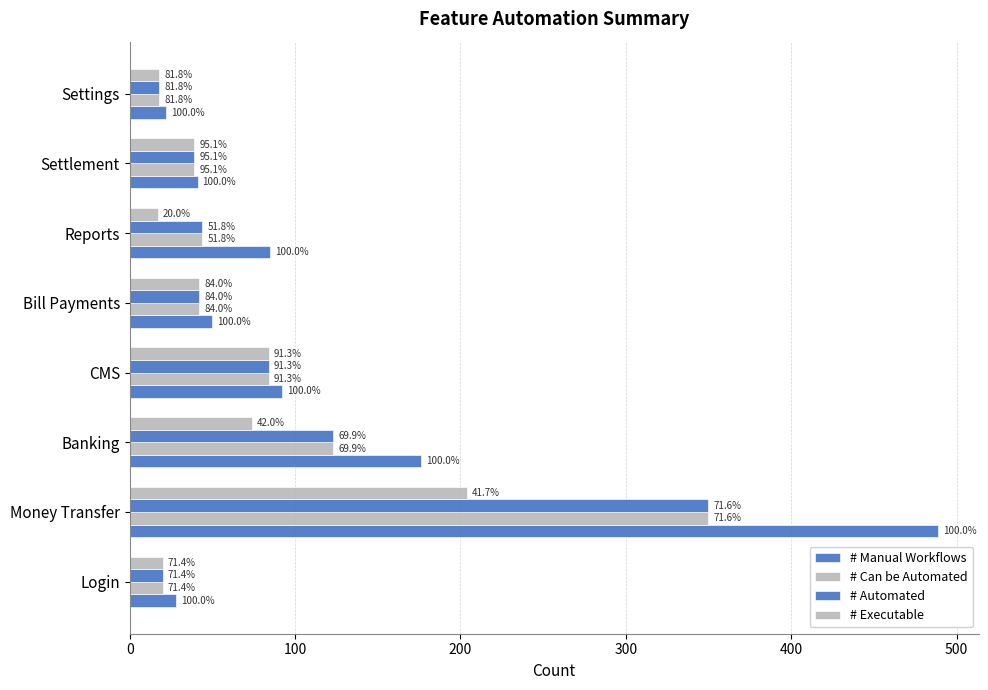

What are all the series names shown in the legend?

# Manual Workflows, # Can be Automated, # Automated, # Executable